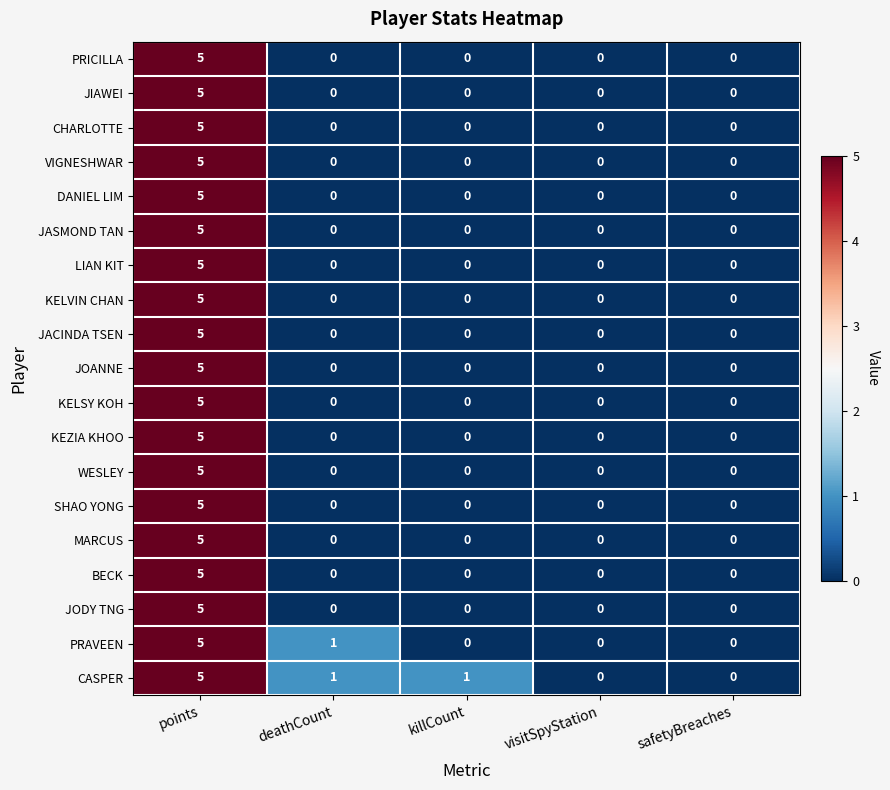

How many PRAVEEN values are between 0 and 1?

4